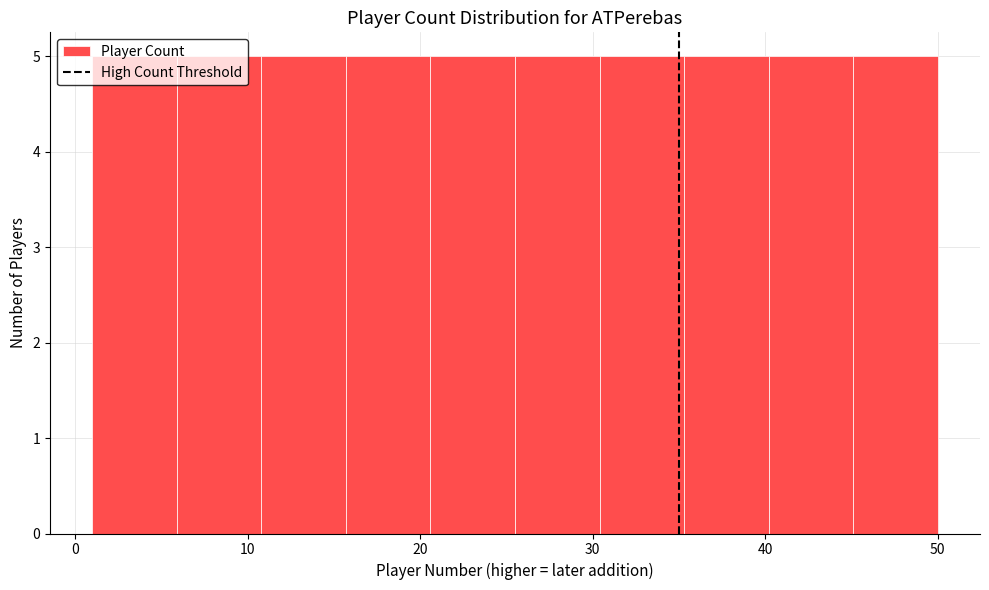

Reading left to right, list every bar in this chart as the range it spans on the x-axis followed by its height. Neither the bar edges nor the heights are printed on the chart, so give them approximately, as read against the axes.

1.0 to 5.9: 5
5.9 to 10.8: 5
10.8 to 15.7: 5
15.7 to 20.6: 5
20.6 to 25.5: 5
25.5 to 30.4: 5
30.4 to 35.3: 5
35.3 to 40.2: 5
40.2 to 45.1: 5
45.1 to 50.0: 5